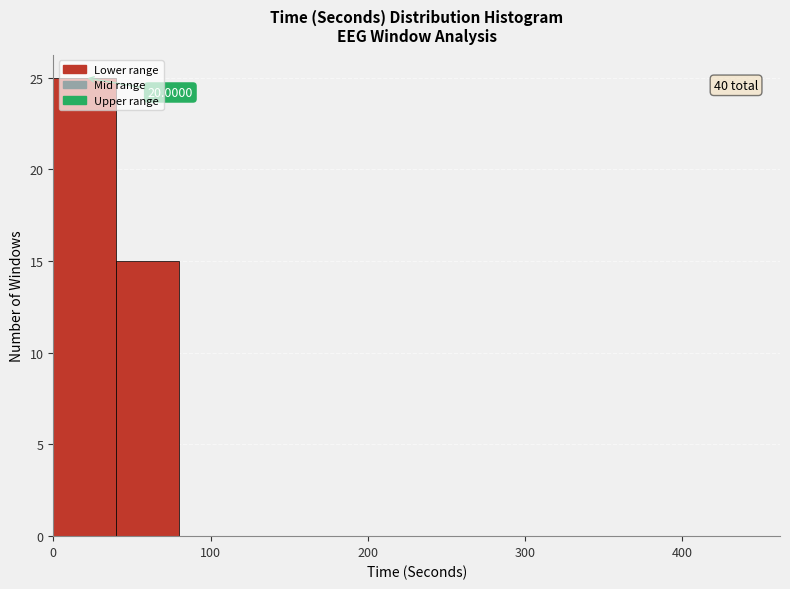

Over which range of the x-axis is the bar tallest?

0 to 40